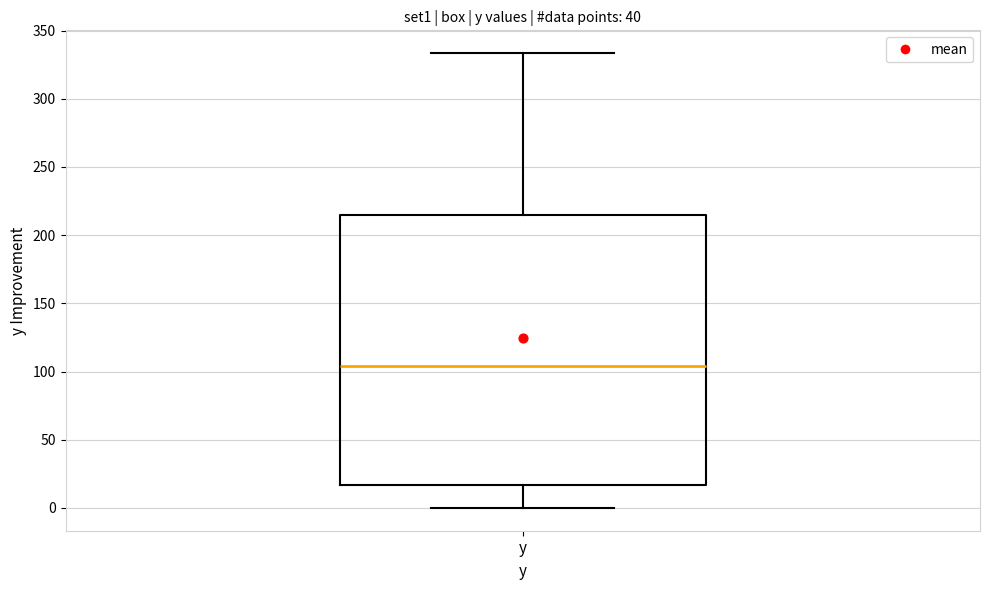

Transcribe this box plot: give where the median line is, the range the box spans, and where the two whiskers end, as read against the y-axis. The values are not printed on the chart, so give them approximately, as read against the axis.

median 105, box 15 to 215, whiskers 0 to 335